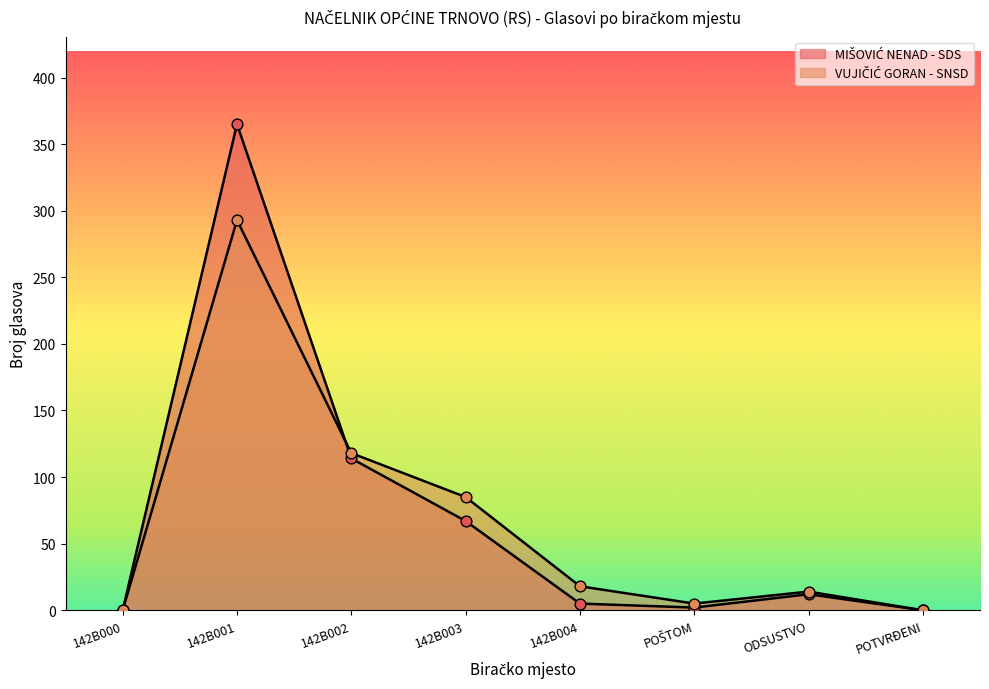

At which category is the sum across all series the highest?

142B001